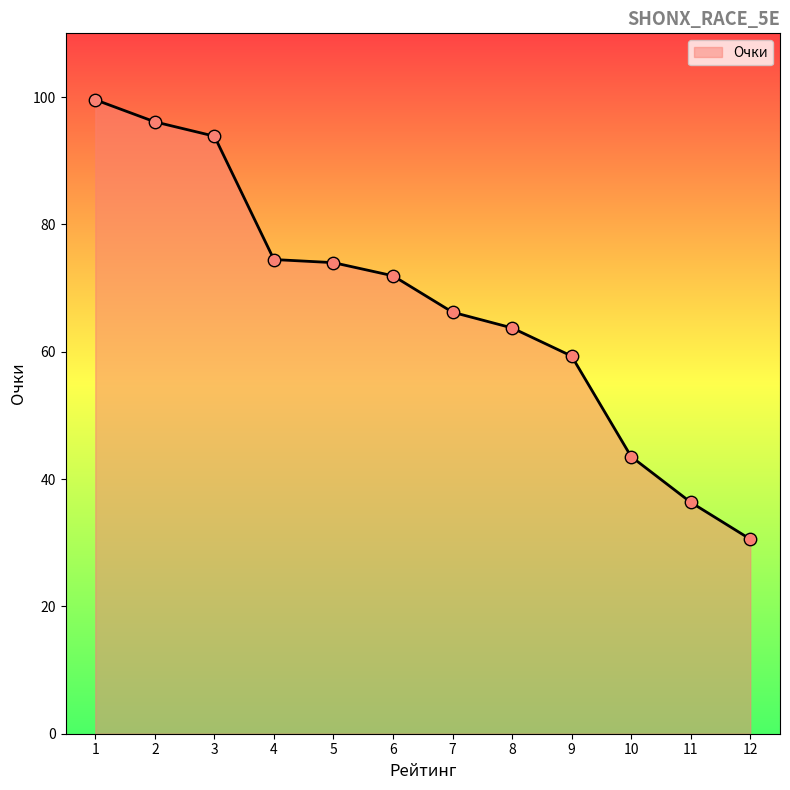

What is the change in value from 1 to 9?

-40.3